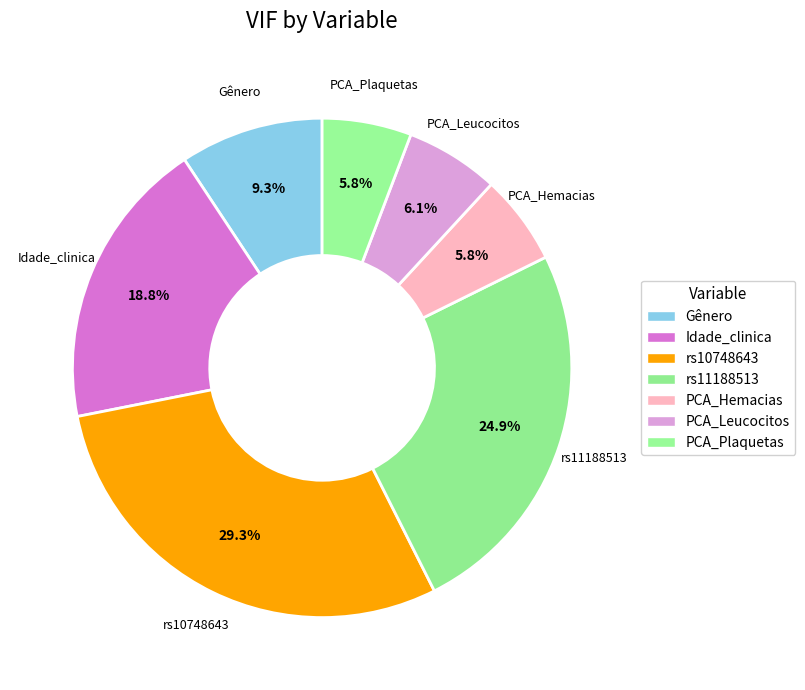

Which slice is the largest?

rs10748643